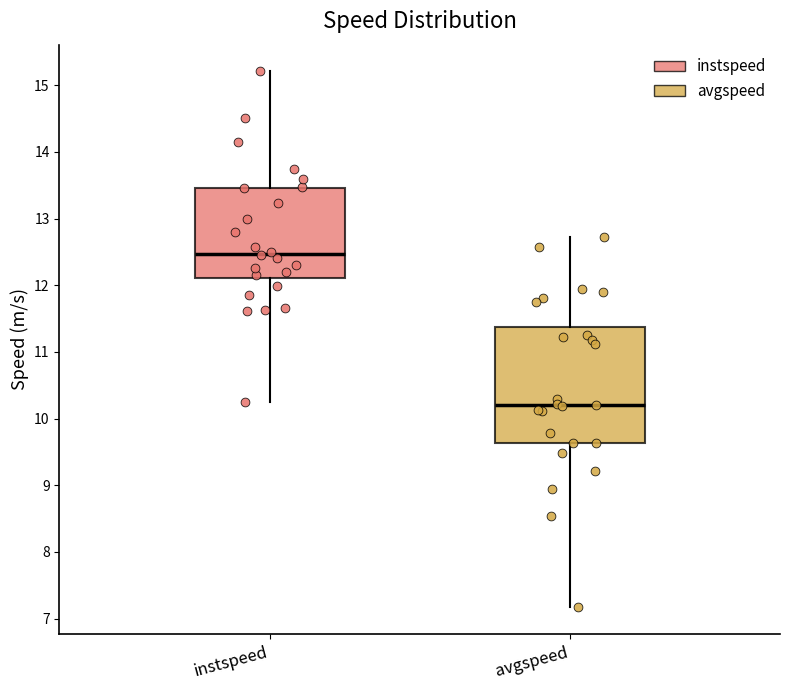

Comparing the boxes themselves (not the whiskers), which one is the tallest?

avgspeed